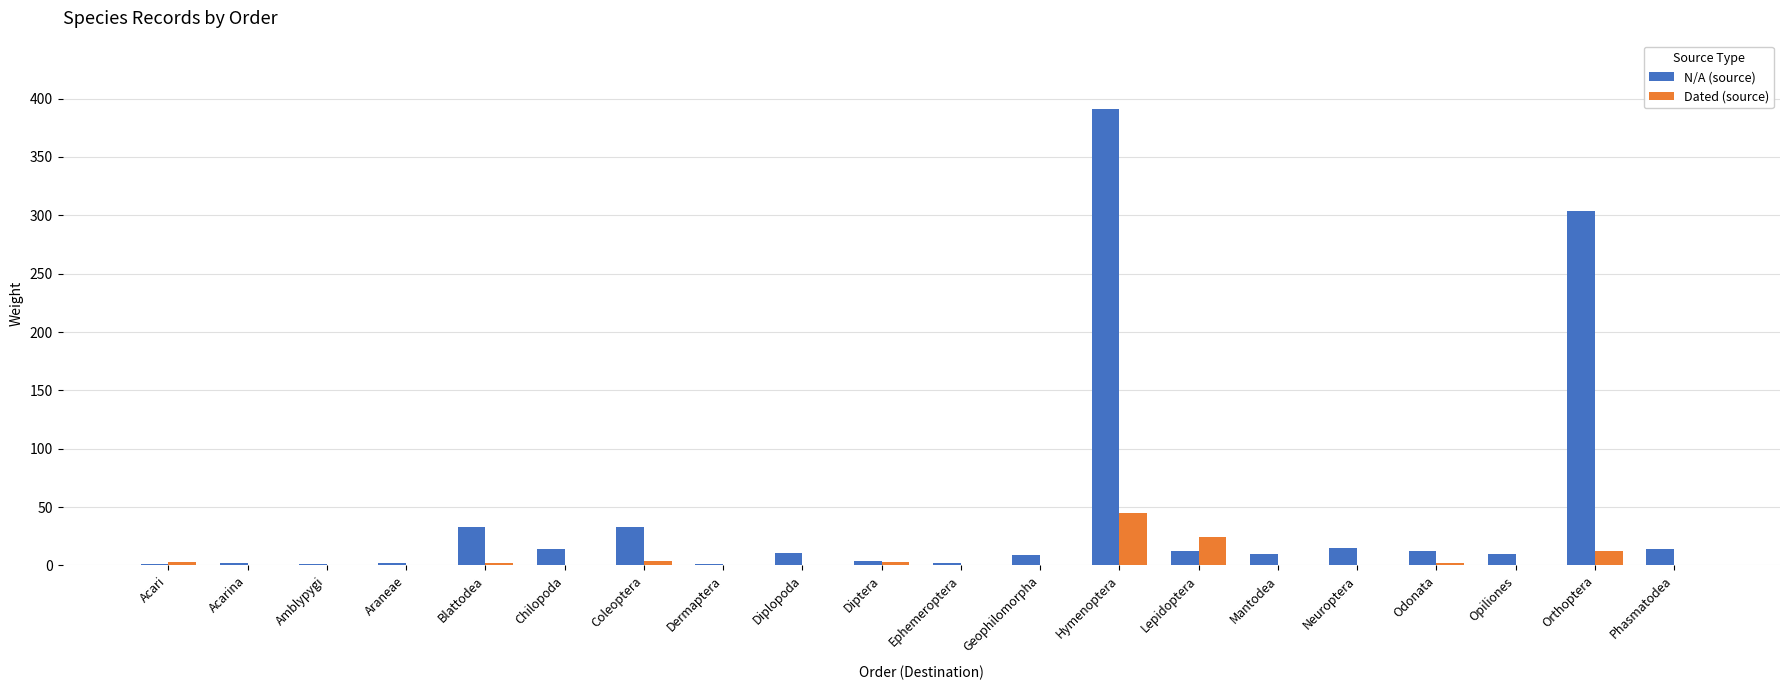

Are the bars horizontal?

No